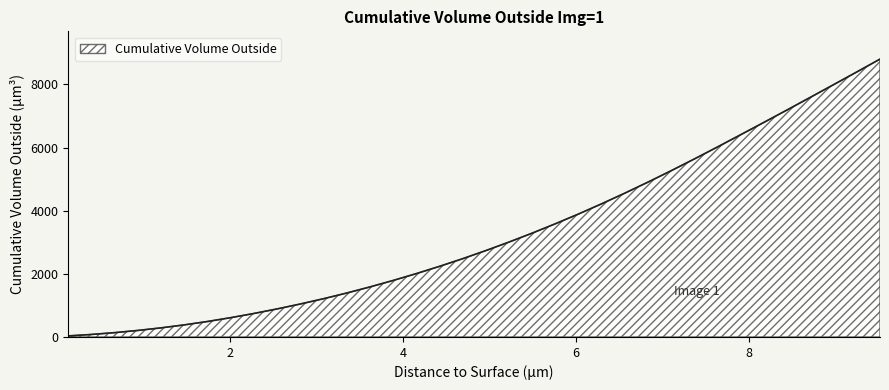

What is the difference between the maximum and minimum values?

8767.4